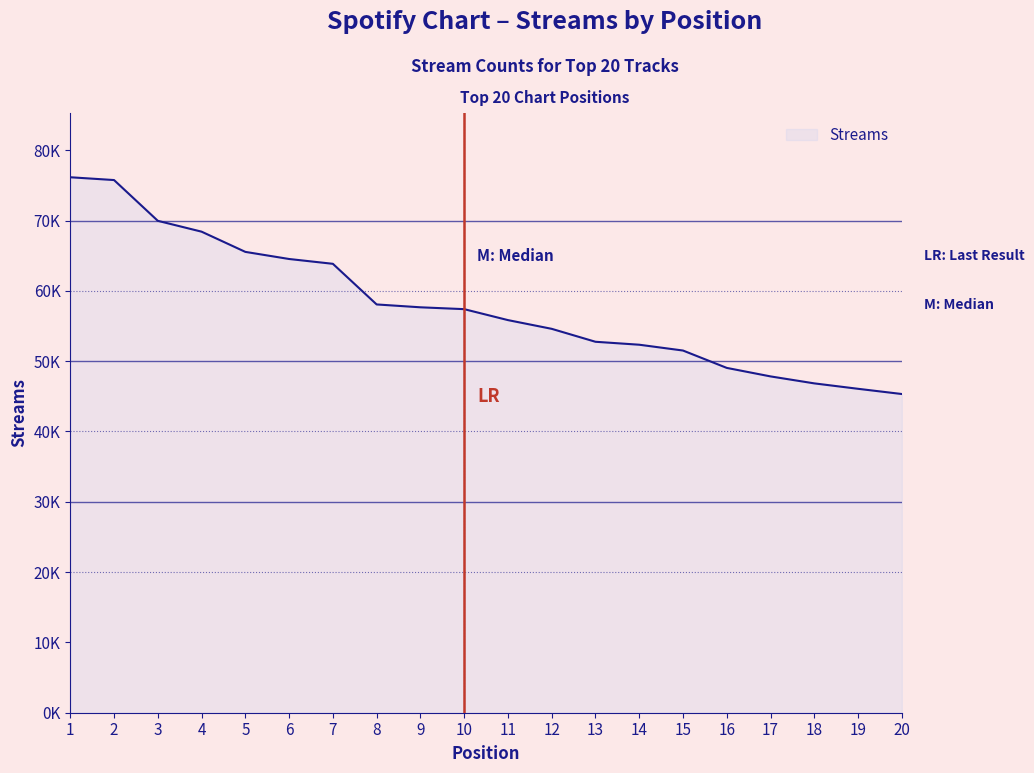

Does the chart have visible grid lines?

No